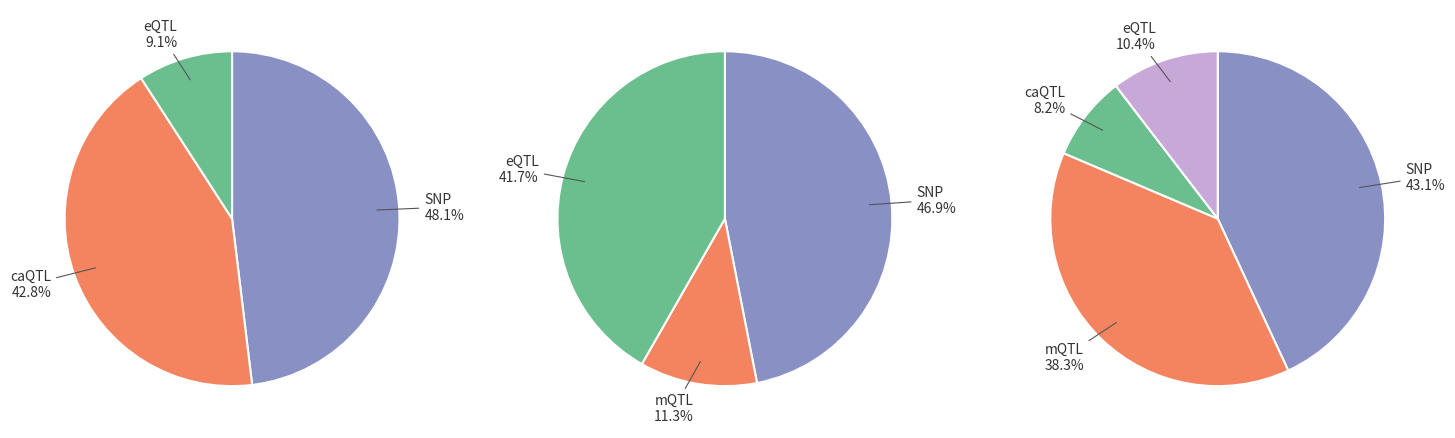

Count the number of slices in the pie.

4